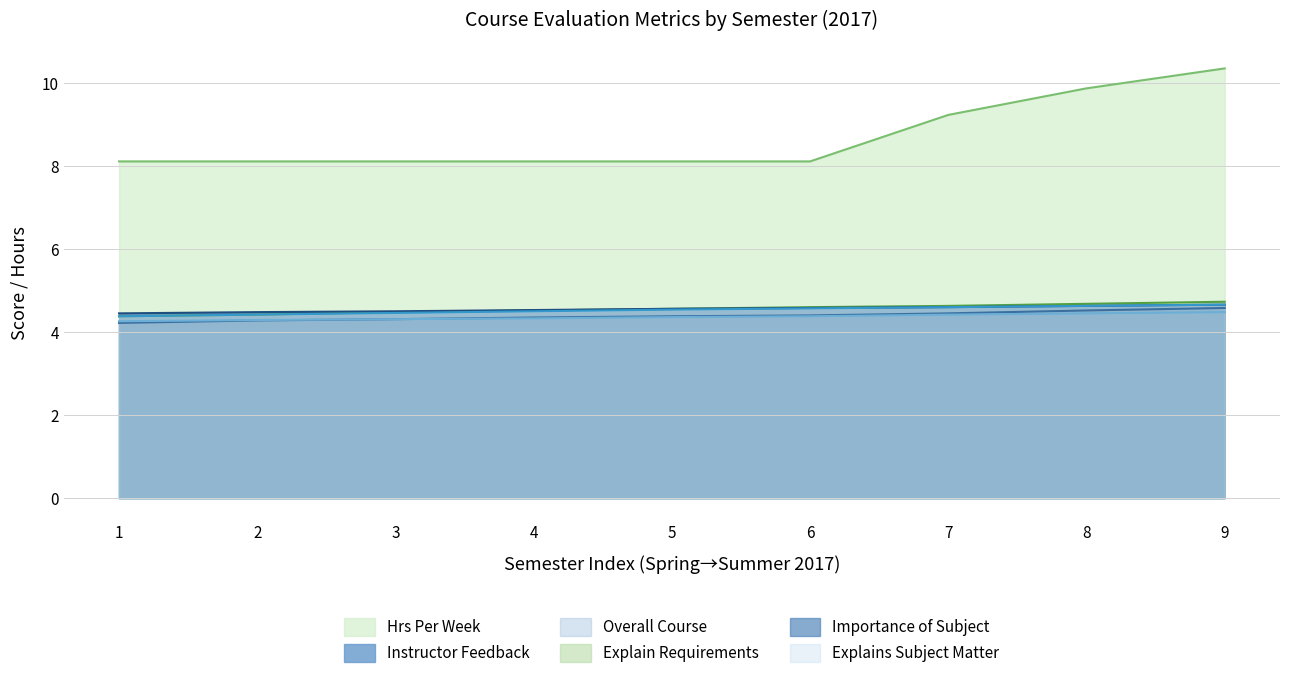

What is the spread (max minus min) of values at Summer 2017?

5.9